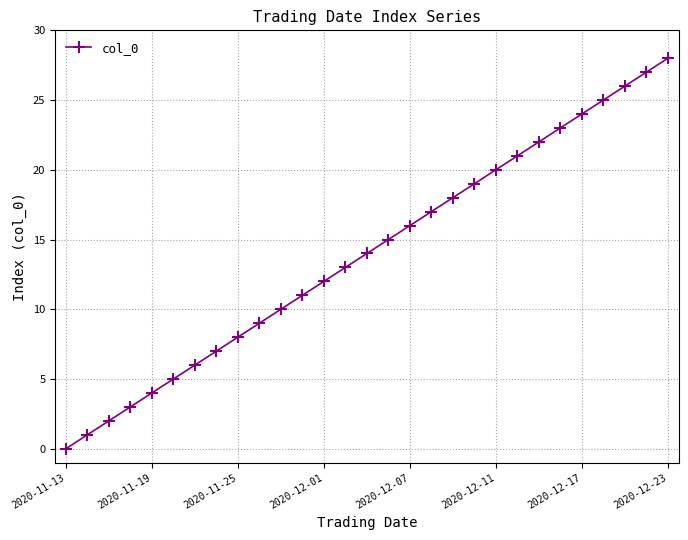

What is the greatest value displayed?

28